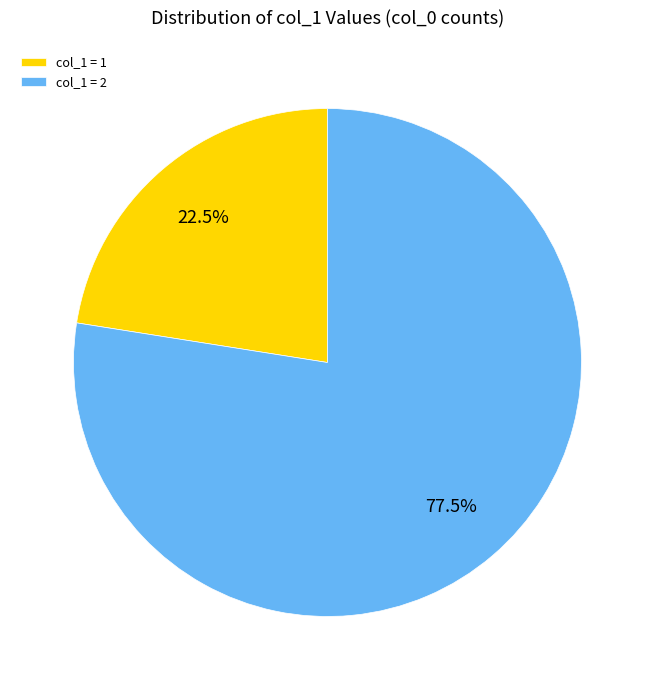

Which slice is the smallest?

col_1 = 1